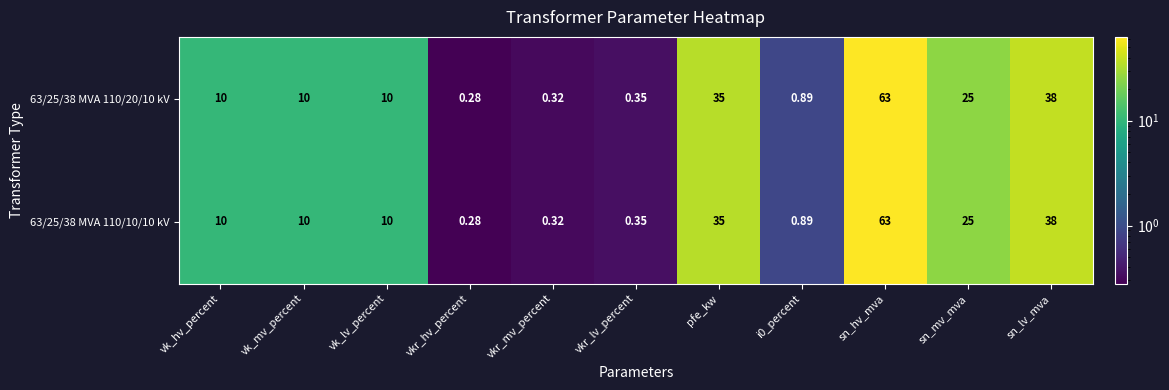

Where is 63/25/38 MVA 110/20/10 kV nearest to the value 31?

pfe_kw